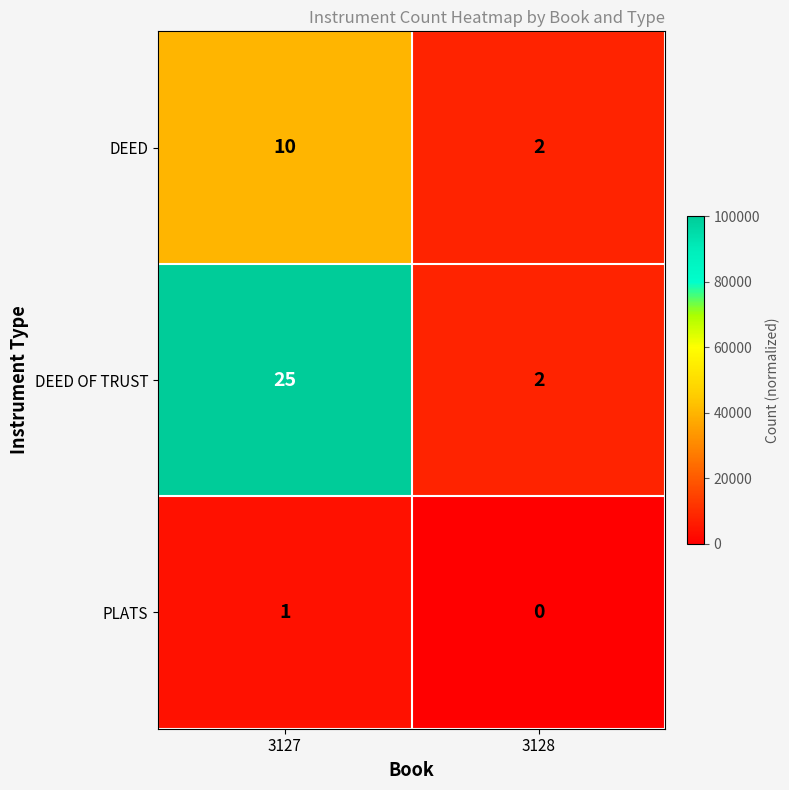

What is the sum of the DEED values at 3128 and 3127?

12